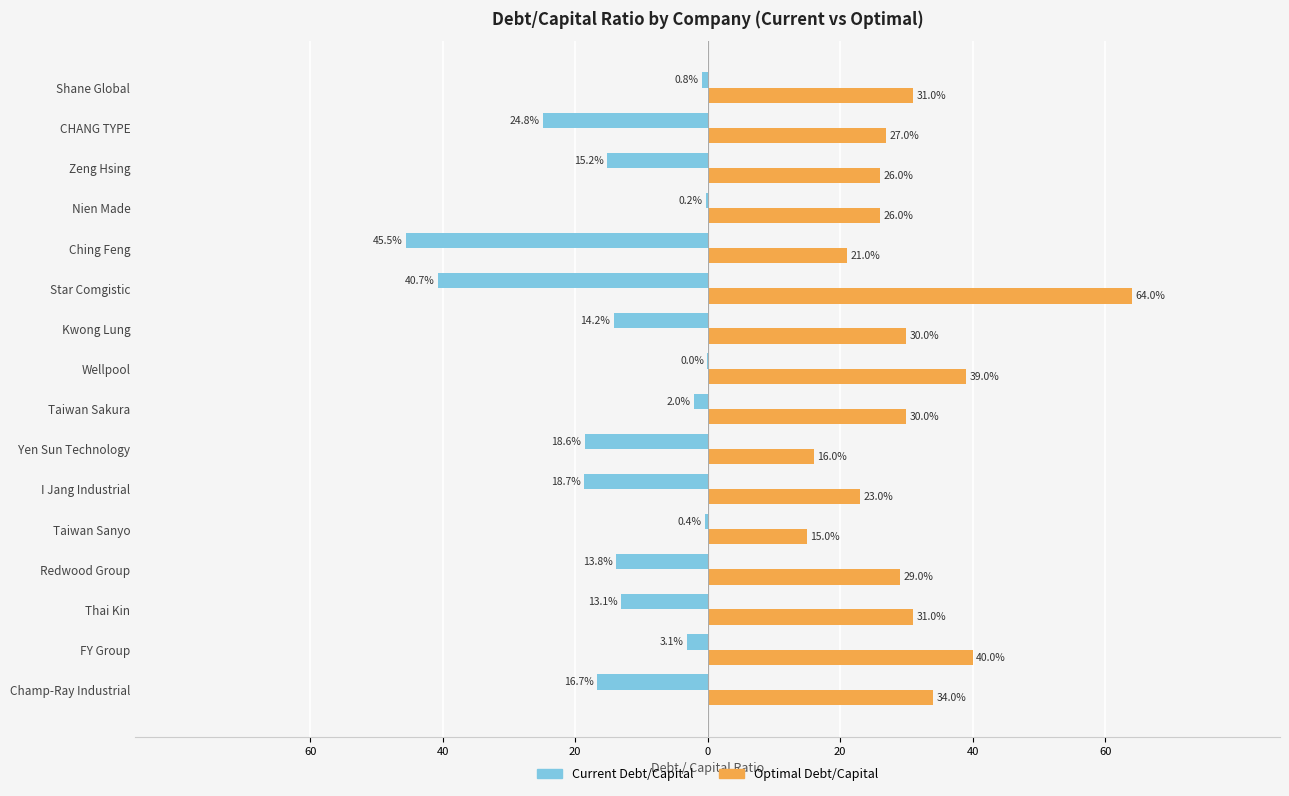

What are all the series names shown in the legend?

Current Debt/Capital, Optimal Debt/Capital